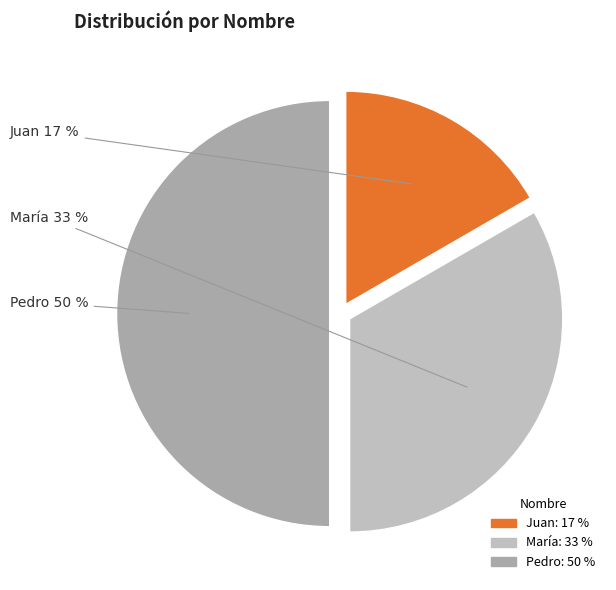

Count the number of slices in the pie.

3